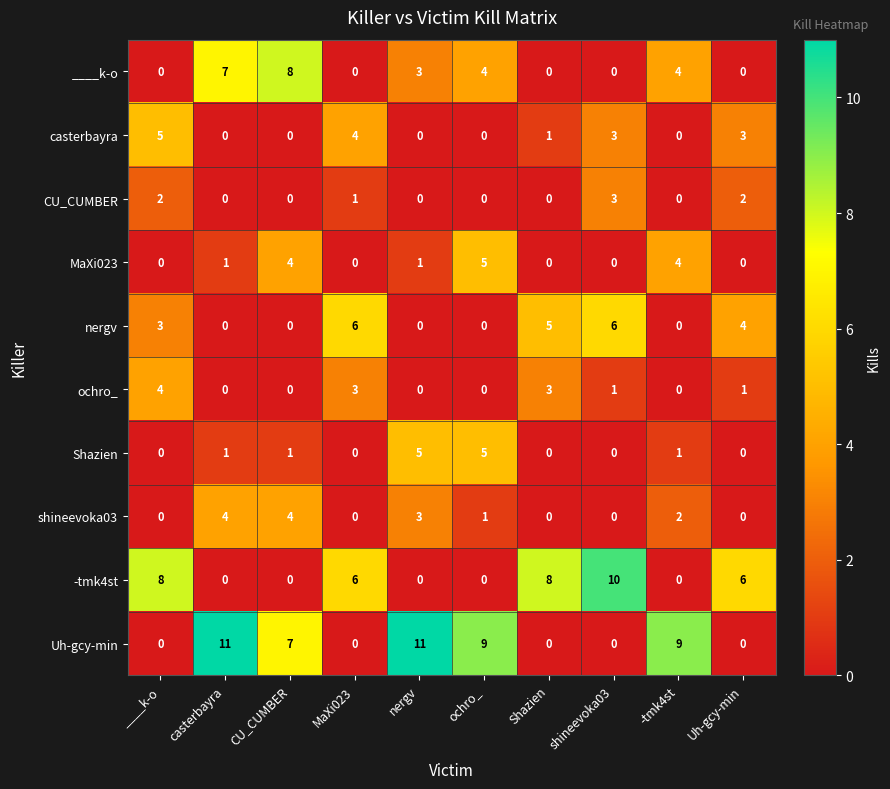

Which category has the highest value in the ____k-o series?

CU_CUMBER